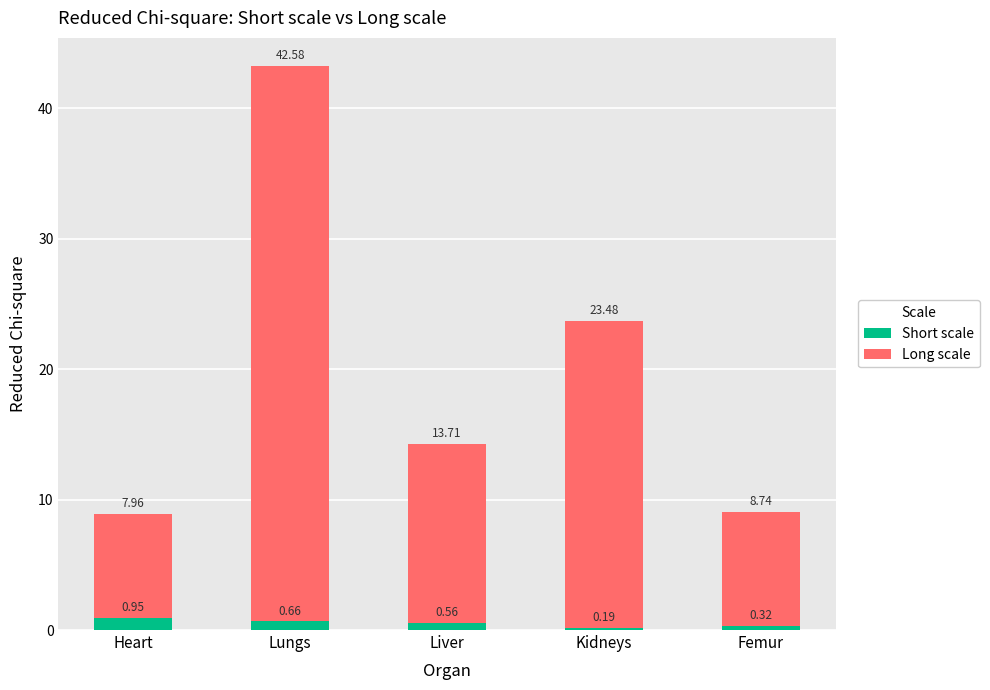

At which label does Short scale reach its minimum?

Kidneys